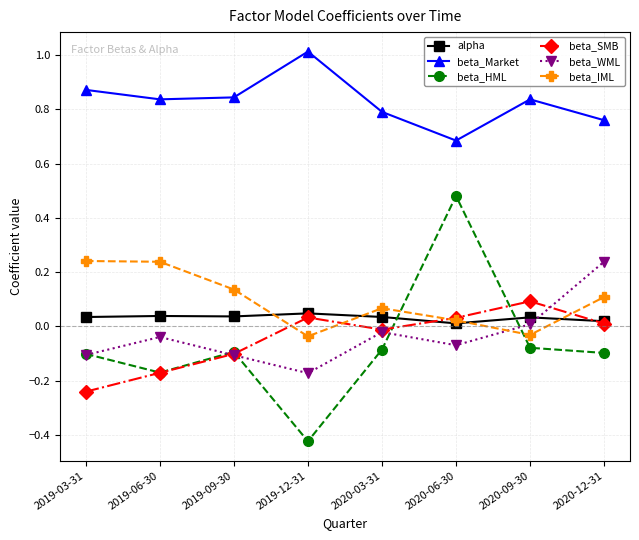

Which category has the highest value in the beta_Market series?

2019-12-31